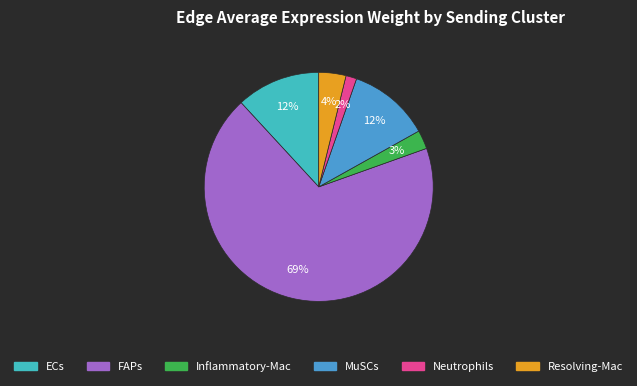

How many segments does this pie chart have?

6